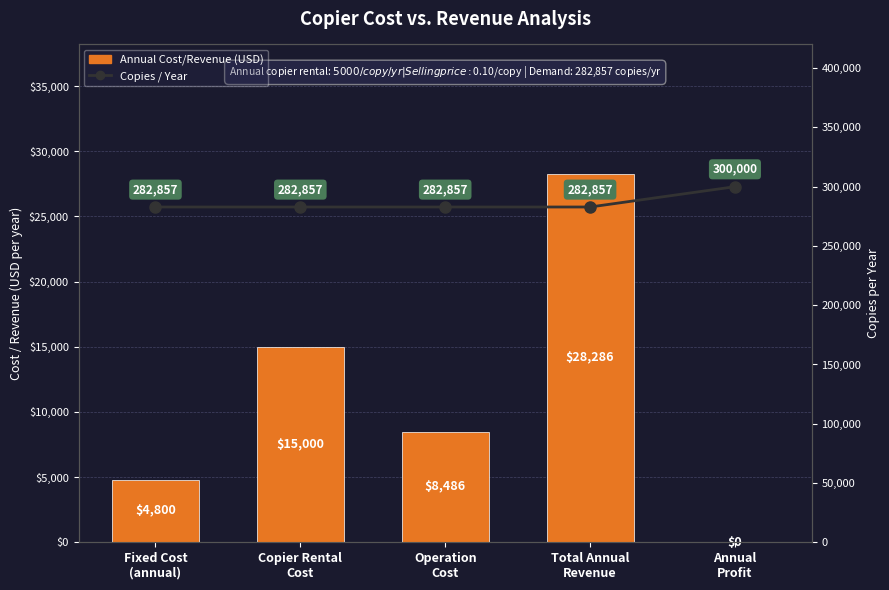

What is the sum of the Copies / Year values at Copier Rental
Cost and Annual
Profit?

582857.0